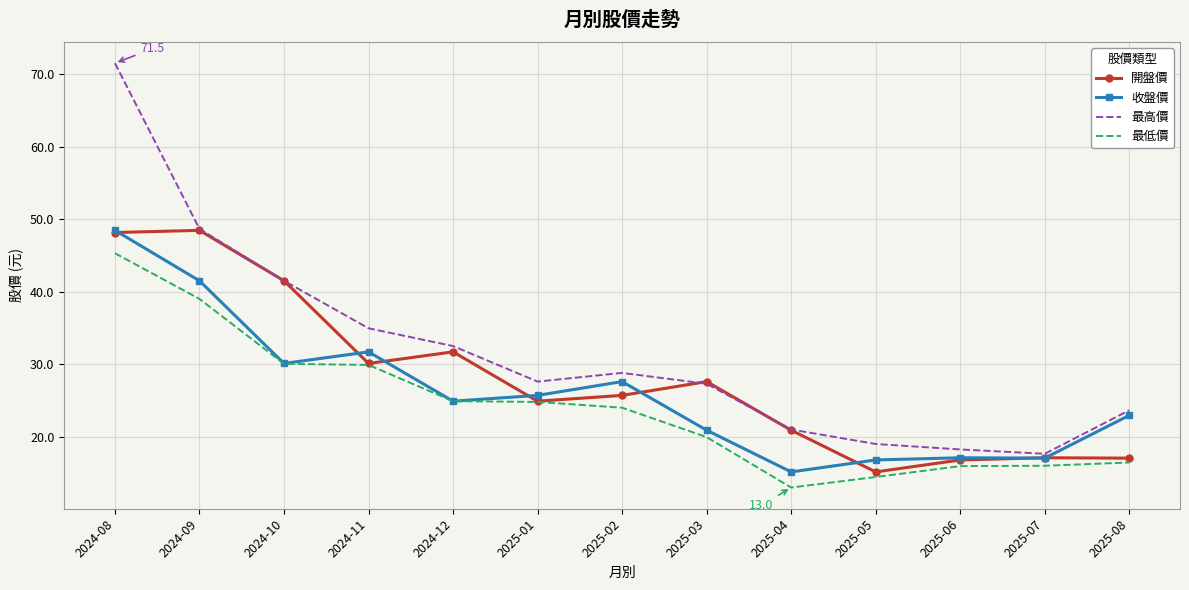

Which series has the largest total across all categories?

最高價